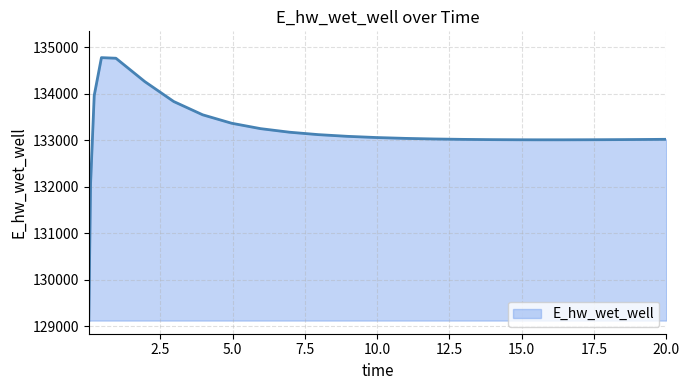

What is the difference between the maximum and minimum values?

5649.0